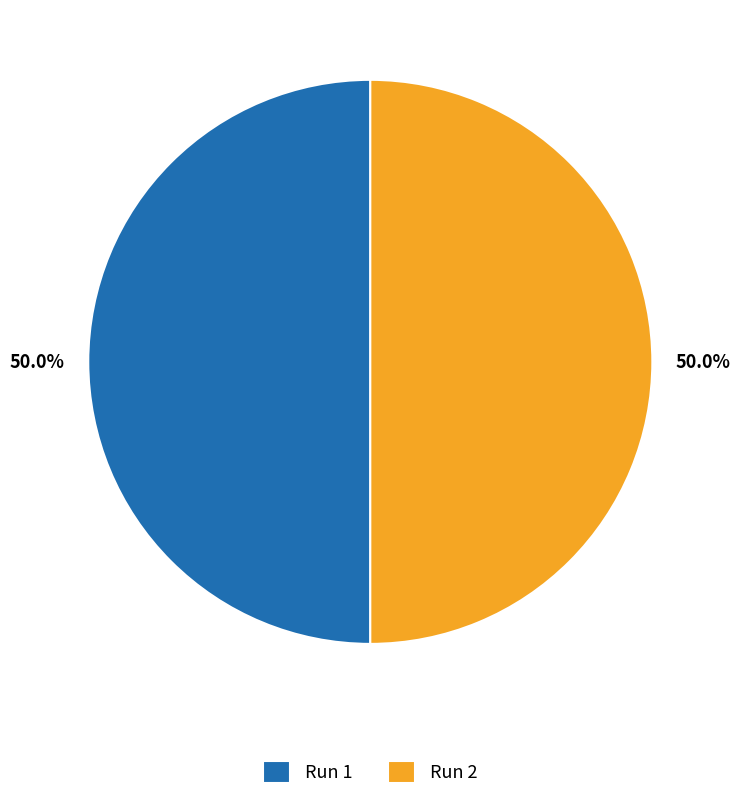

Combined, do Run 2 and Run 1 account for over 50%?

Yes